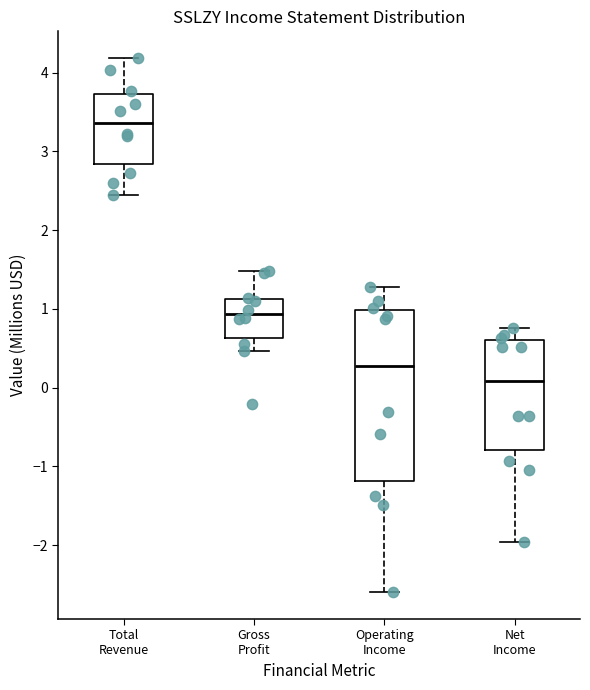

Reading left to right, transcribe this box plot: for each box, give where its median line is, the range the box spans, and where its two whiskers end, as read against the y-axis. The values are not printed on the chart, so give them approximately, as read against the axis.

Total Revenue: median 3.4, box 2.8 to 3.7, whiskers 2.4 to 4.2
Gross Profit: median 0.9, box 0.6 to 1.1, whiskers 0.5 to 1.5
Operating Income: median 0.3, box -1.2 to 1.0, whiskers -2.6 to 1.3
Net Income: median 0.1, box -0.8 to 0.6, whiskers -2.0 to 0.8